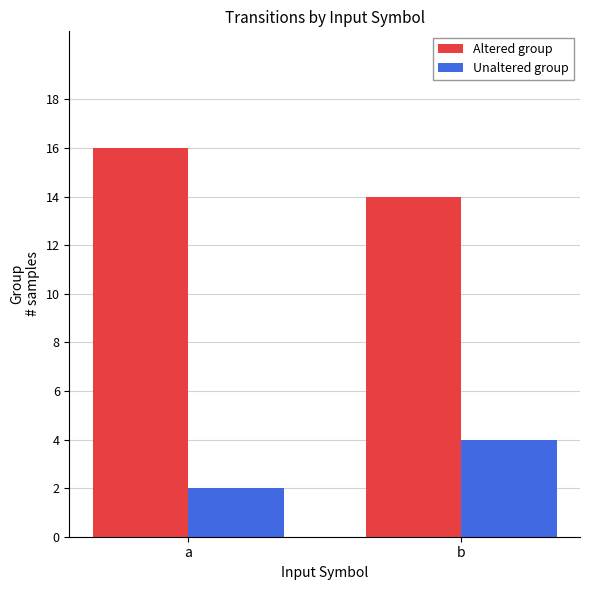

What is the difference between the Altered group values at b and a?

2